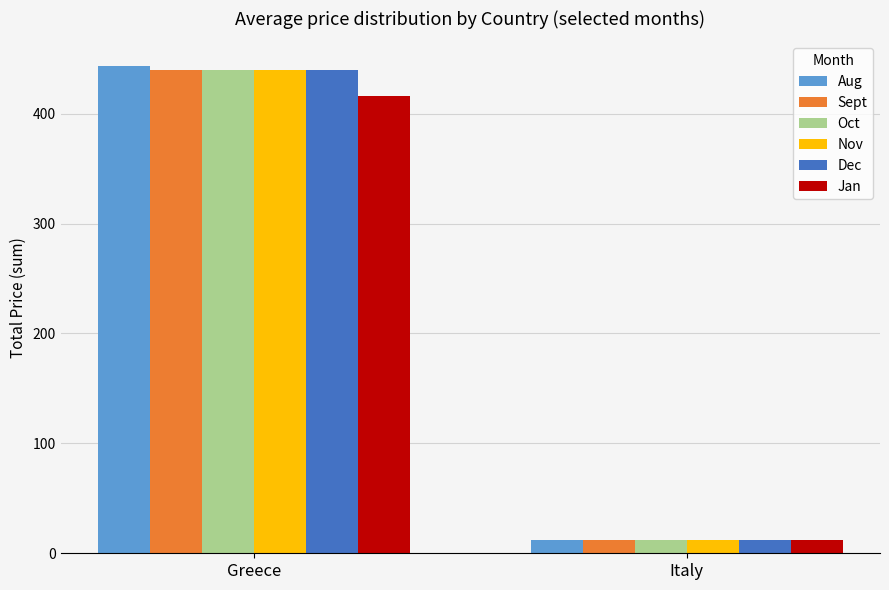

Reading left to right, transcribe all the data shown in this chart.

Aug: 443.6	12.0
Sept: 439.6	12.0
Oct: 439.6	12.0
Nov: 439.6	12.0
Dec: 439.6	12.0
Jan: 415.7	12.0